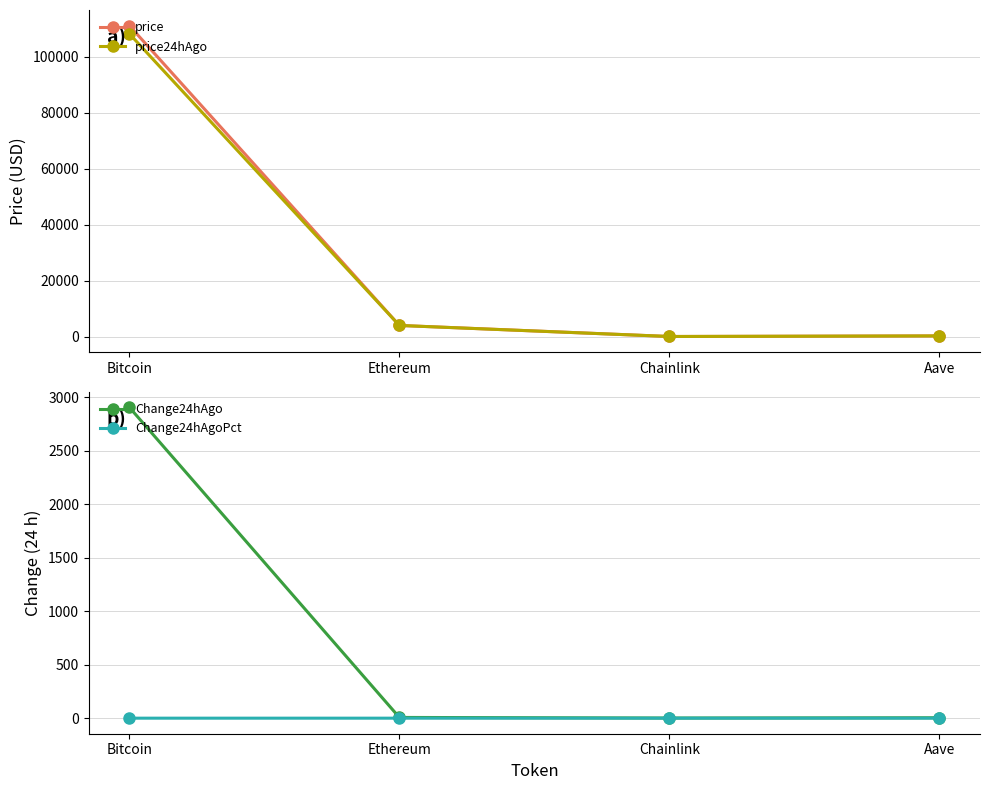

Does the chart display data point markers on the line(s)?

Yes